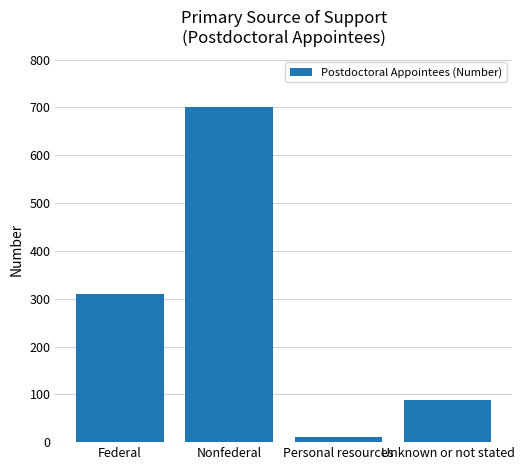

What is the greatest value displayed?

701